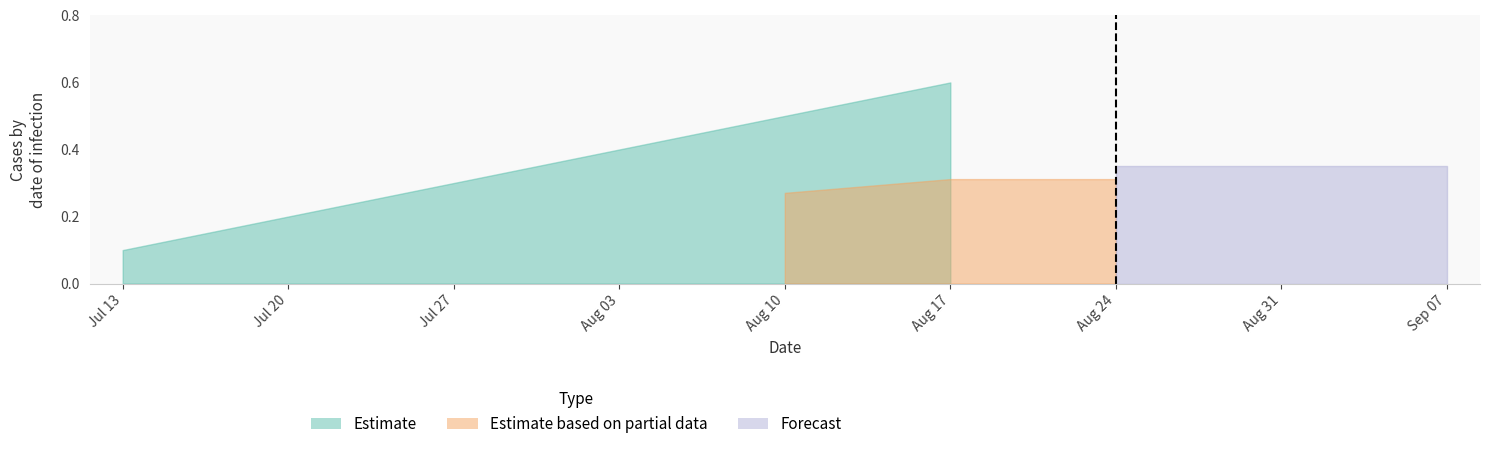

How many lines are shown in the chart?

3